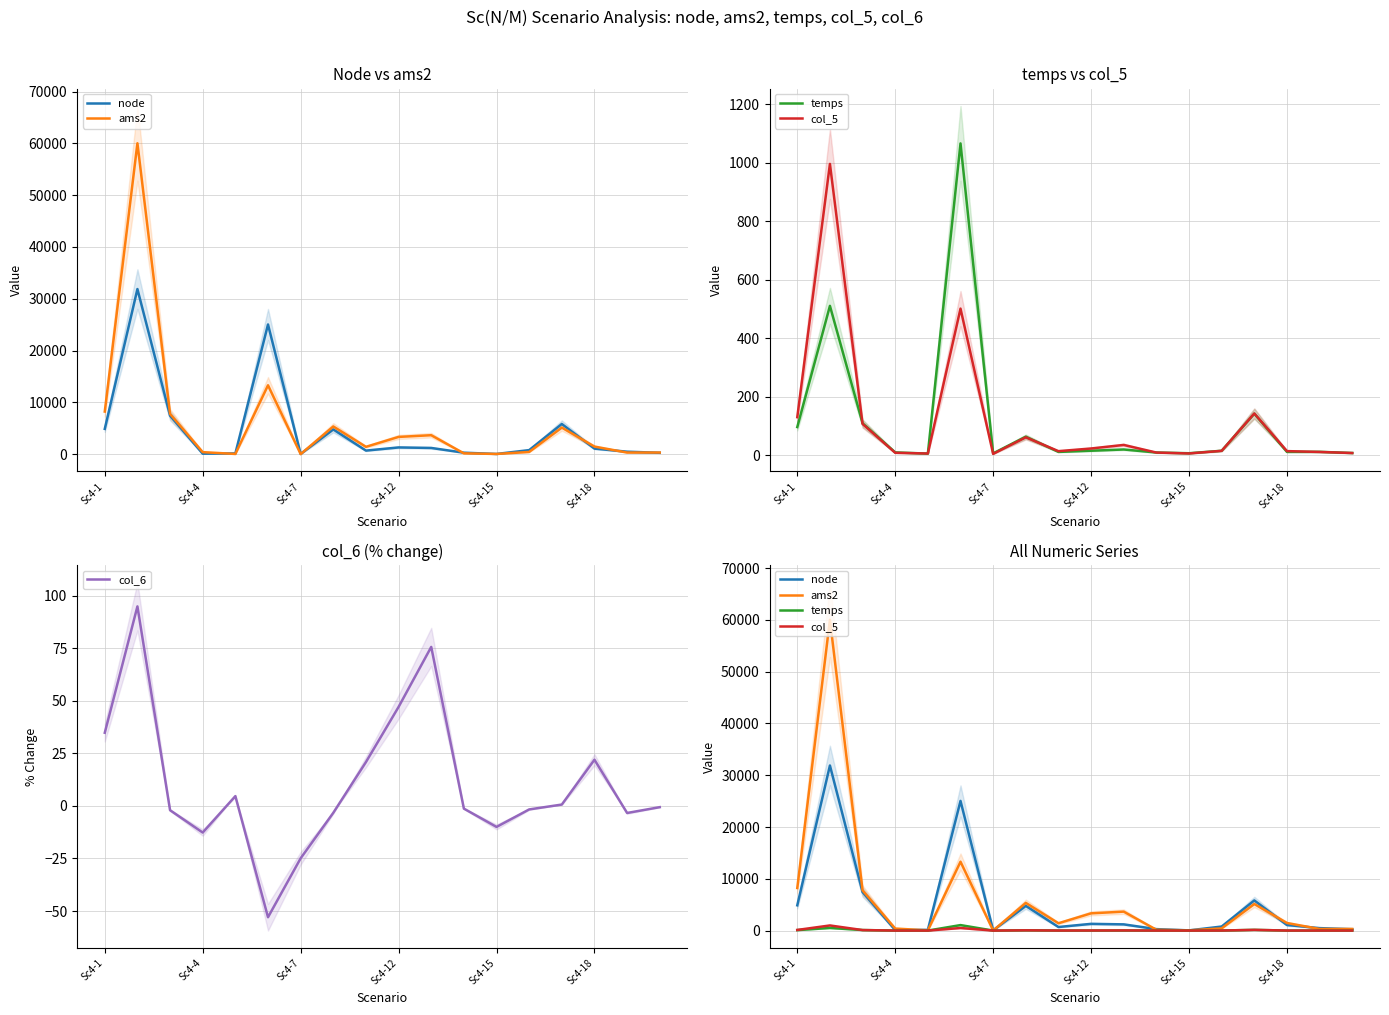

Reading left to right, extract all data points from this chart.

node: 4886.0	31877.0	7432.0	101.0	146.0	25040.0	47.0	4775.0	695.0	1306.0	1206.0	288.0	44.0	788.0	5830.0	1079.0	481.0	271.0
ams2: 8231.0	60019.0	7780.0	398.0	46.0	13303.0	23.0	5354.0	1423.0	3336.0	3665.0	165.0	47.0	434.0	5142.0	1472.0	317.0	321.0
temps: 97.2	511.1	110.1	10.6	6.4	1066.2	7.3	64.2	12.3	16.3	20.5	10.2	7.7	16.2	142.8	12.3	12.5	8.5
col_5: 131.0	996.1	107.9	9.2	6.7	501.8	5.5	62.1	14.8	23.9	36.1	10.0	6.9	15.9	143.7	15.0	12.1	8.4
col_6: 34.8	94.9	-2.0	-12.7	4.7	-52.9	-24.9	-3.3	20.8	47.1	75.6	-1.3	-10.0	-1.7	0.7	22.0	-3.4	-0.6